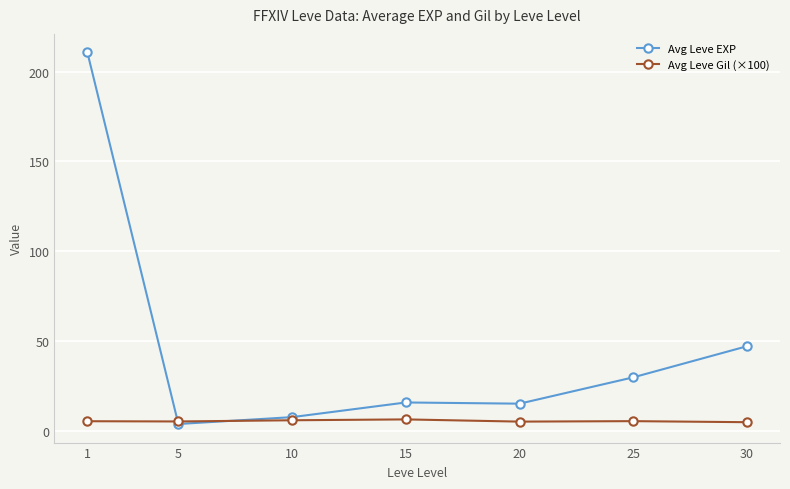

What is the greatest value displayed?

210.7